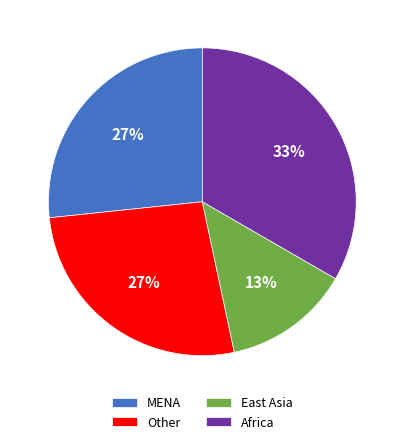

Do Other and MENA together represent more than half of the pie?

Yes